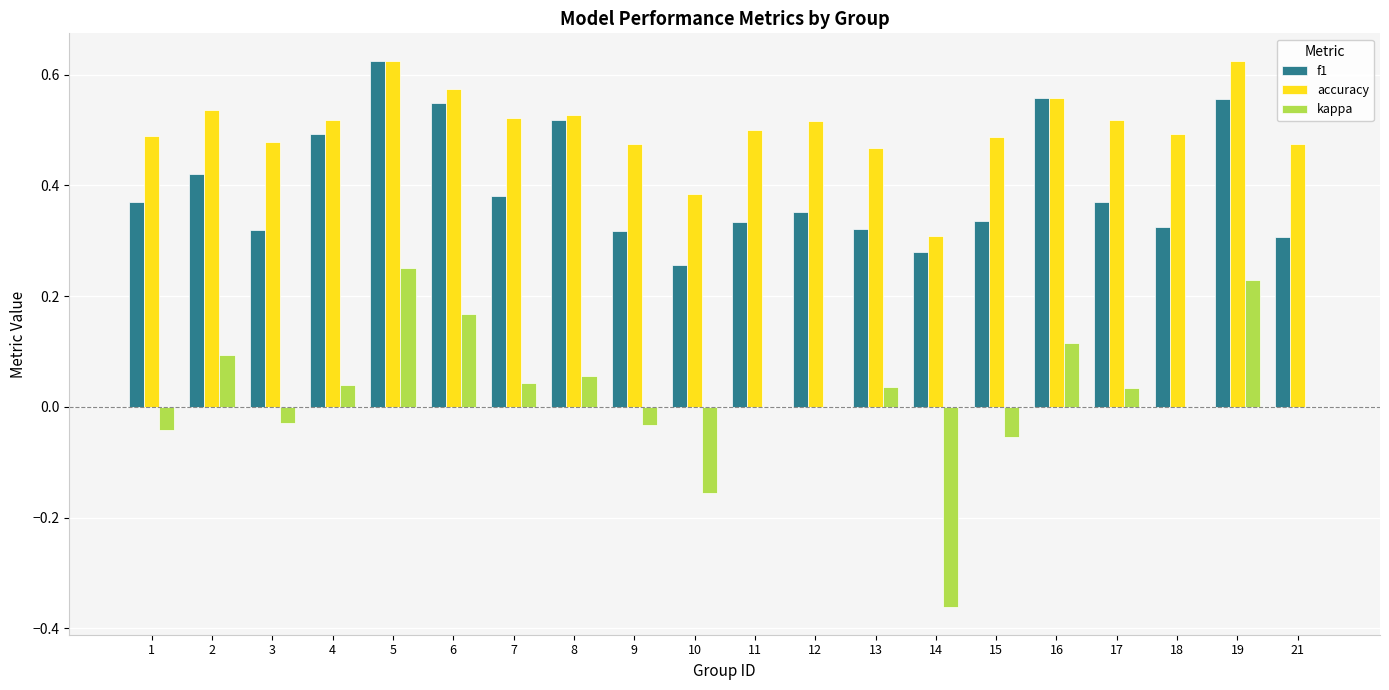

What is the total value across all series at 16?

1.2